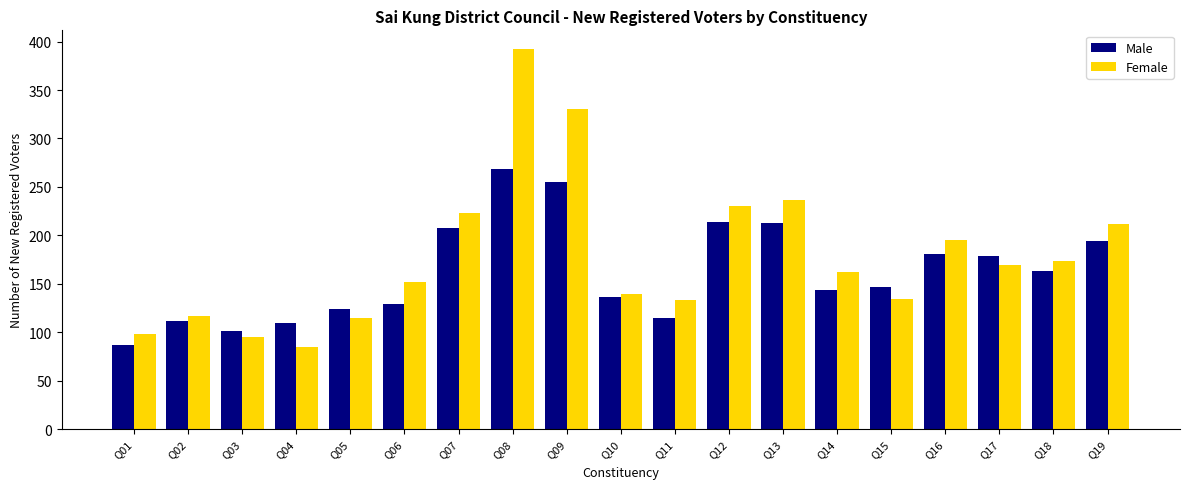

Which series has the largest range (max minus min)?

Female